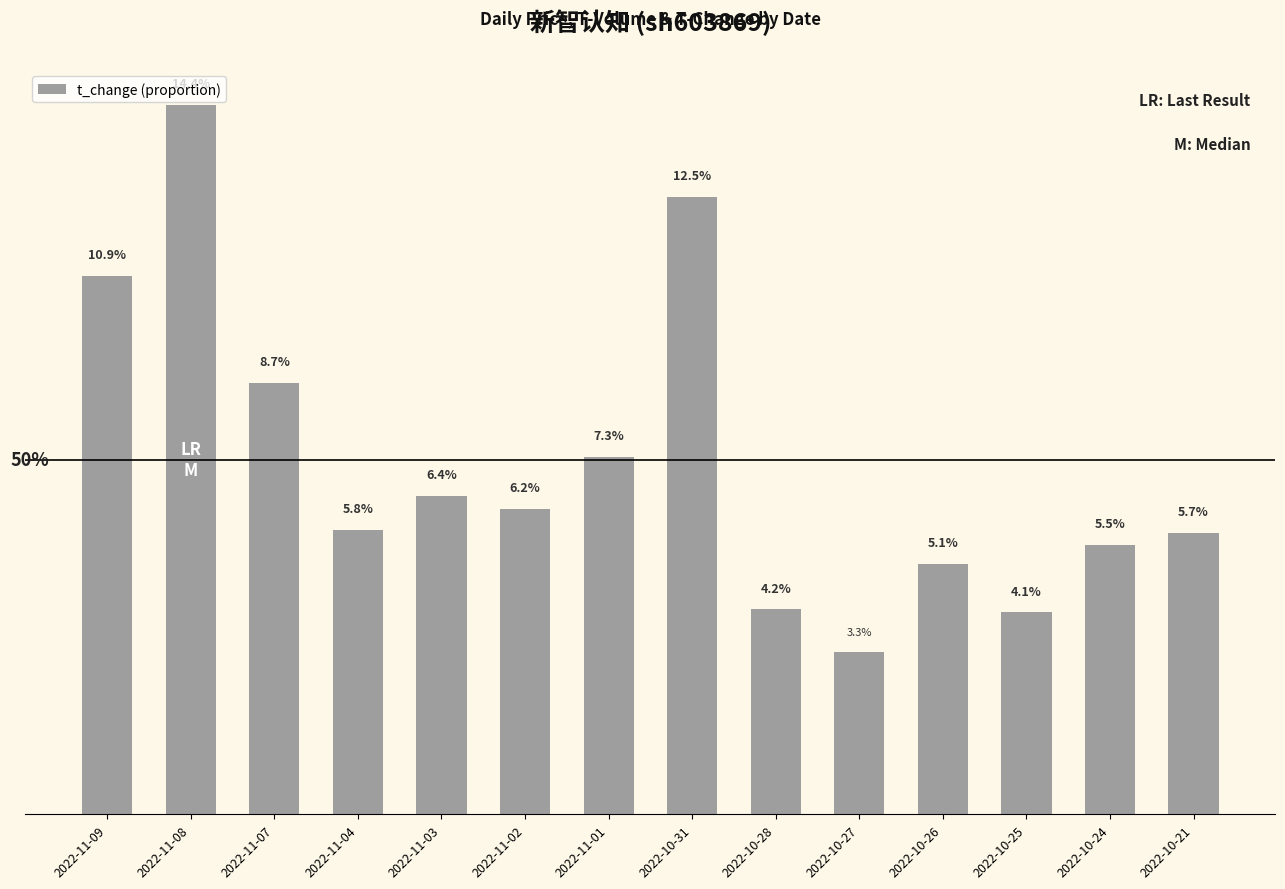

Reading left to right, list all the values displayed in this chart.

0.1	0.1	0.1	0.1	0.1	0.1	0.1	0.1	0.0	0.0	0.1	0.0	0.1	0.1